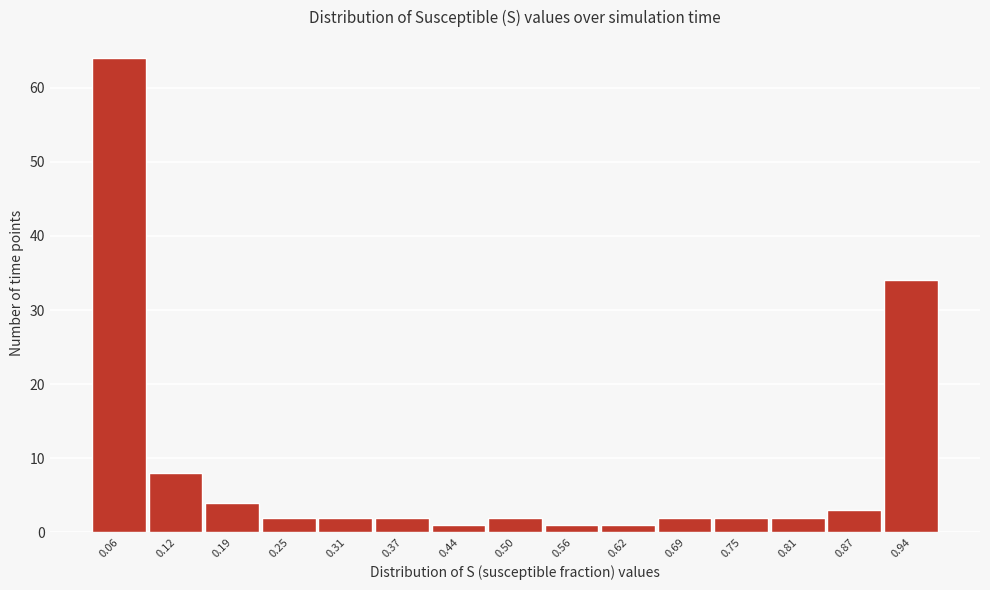

Reading left to right, extract all data points from this chart.

64	8	4	2	2	2	1	2	1	1	2	2	2	3	34